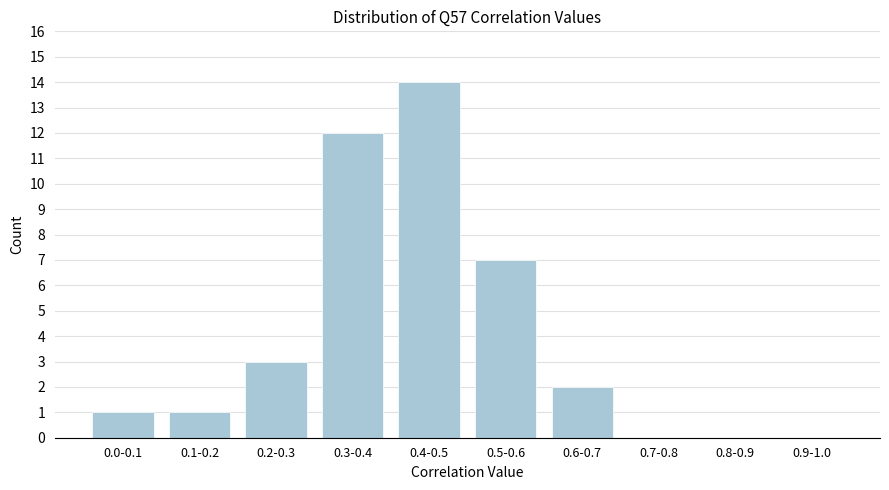

Reading left to right, transcribe all the data shown in this chart.

0.0-0.1=1	0.1-0.2=1	0.2-0.3=3	0.3-0.4=12	0.4-0.5=14	0.5-0.6=7	0.6-0.7=2	0.7-0.8=0	0.8-0.9=0	0.9-1.0=0